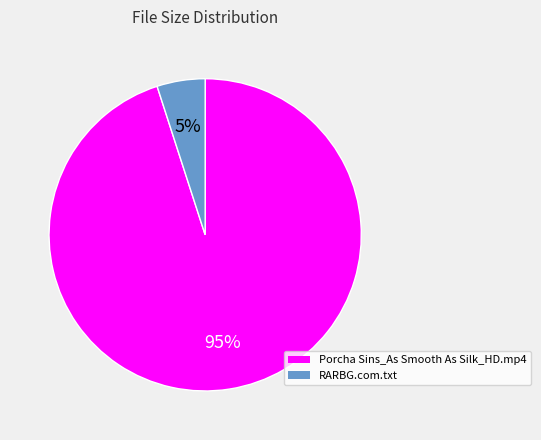

To the nearest percent, what percentage of the pie is Porcha Sins_As Smooth As Silk_HD.mp4?

95%